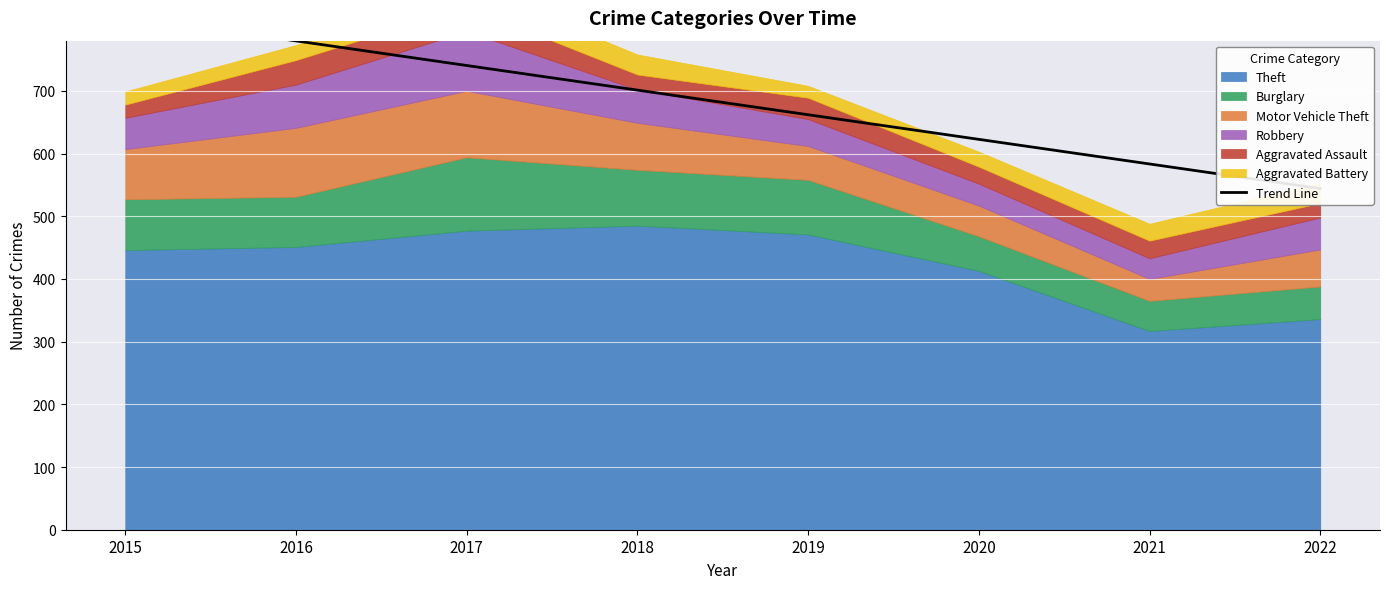

Reading left to right, extract all data points from this chart.

2015=818.9	2016=779.7	2017=740.4	2018=701.1	2019=661.9	2020=622.6	2021=583.3	2022=544.1